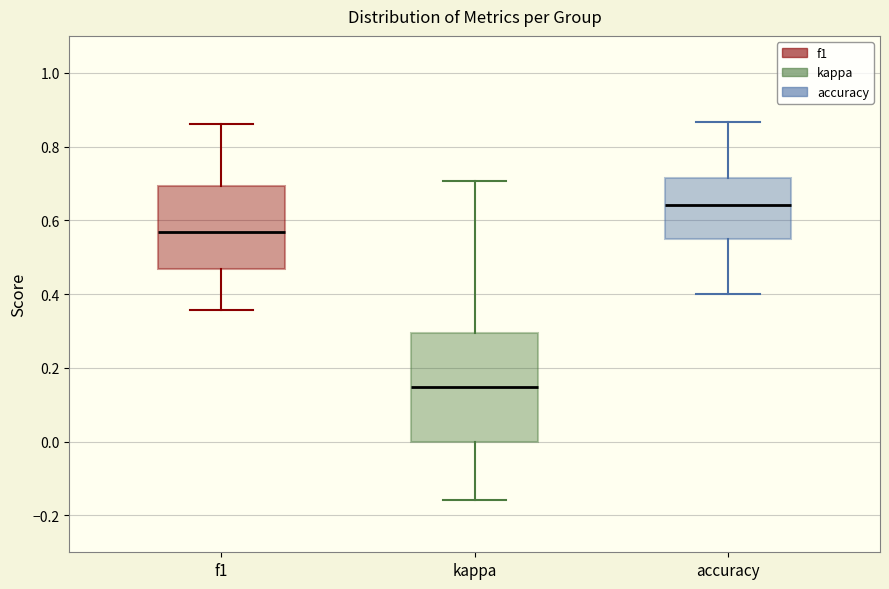

Reading left to right, read every box against the y-axis: the position of its median line, the range the box covers, and the ends of its whiskers. The values are not printed on the chart, so give them approximately, as read against the axis.

f1: median 0.56, box 0.46 to 0.70, whiskers 0.36 to 0.86
kappa: median 0.14, box 0.00 to 0.30, whiskers -0.16 to 0.70
accuracy: median 0.64, box 0.56 to 0.72, whiskers 0.40 to 0.86